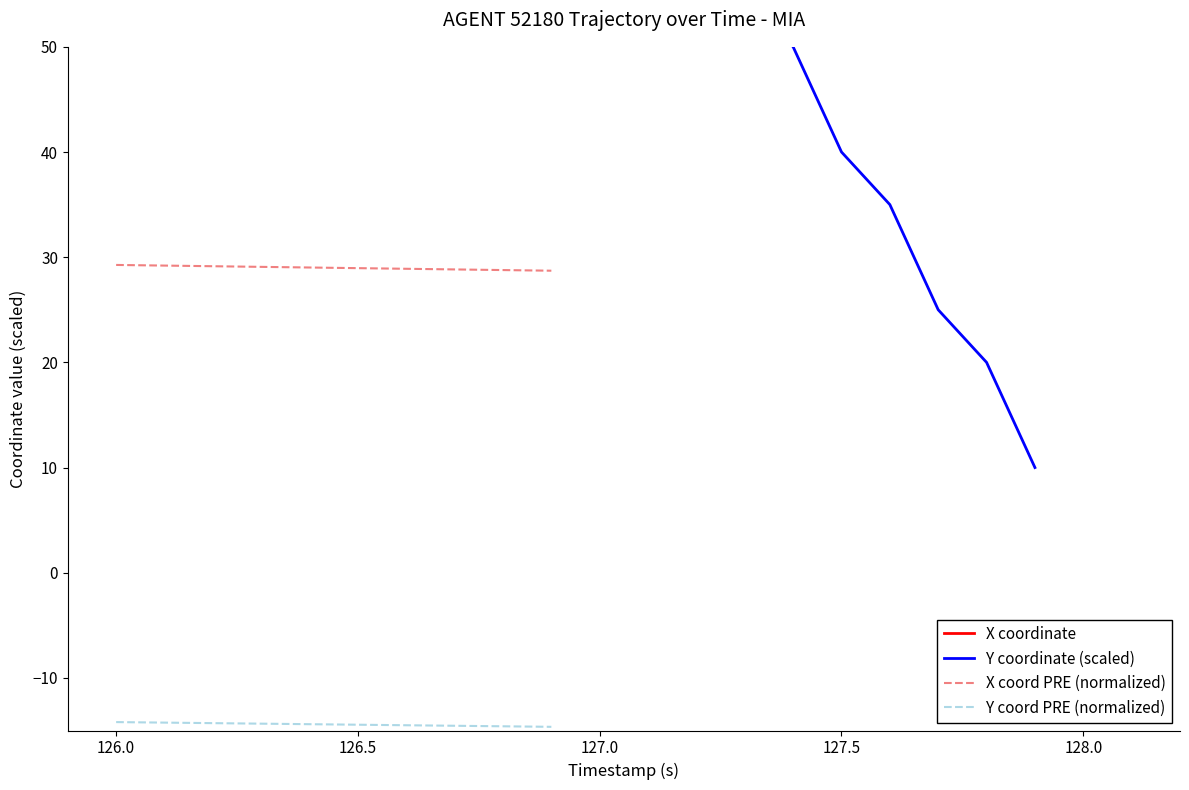

What is the average value of the Y series?

76.0